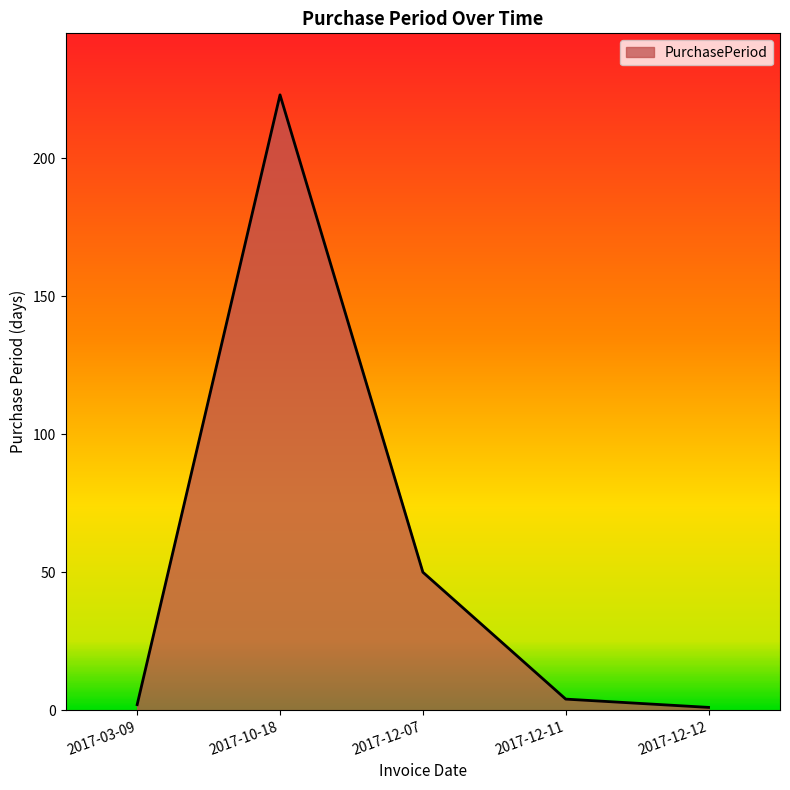

What is the average value?

56